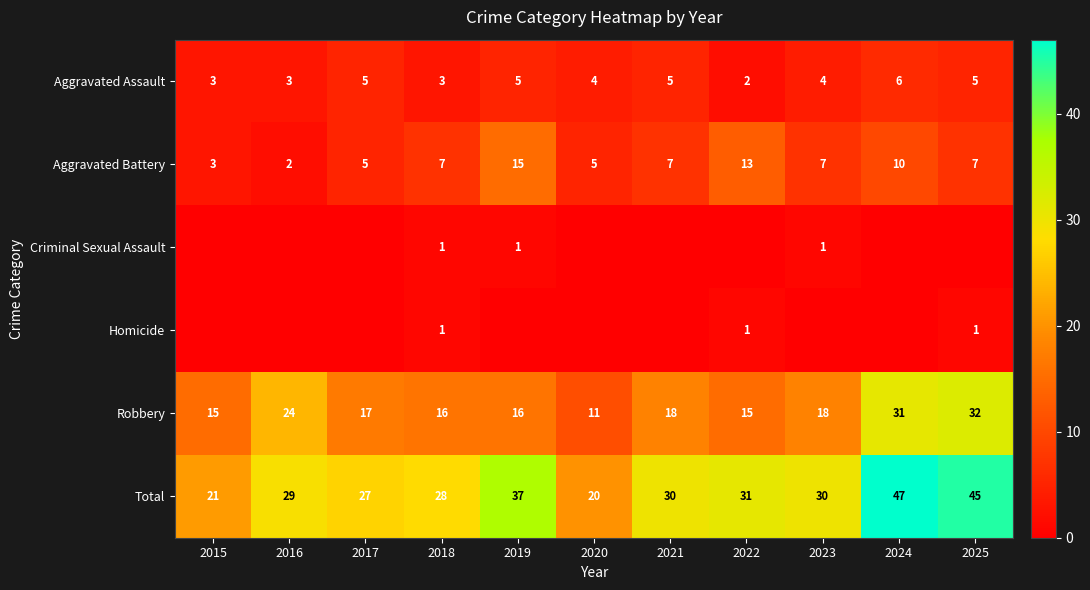

At how many categories does at least one series exceed 9?

11